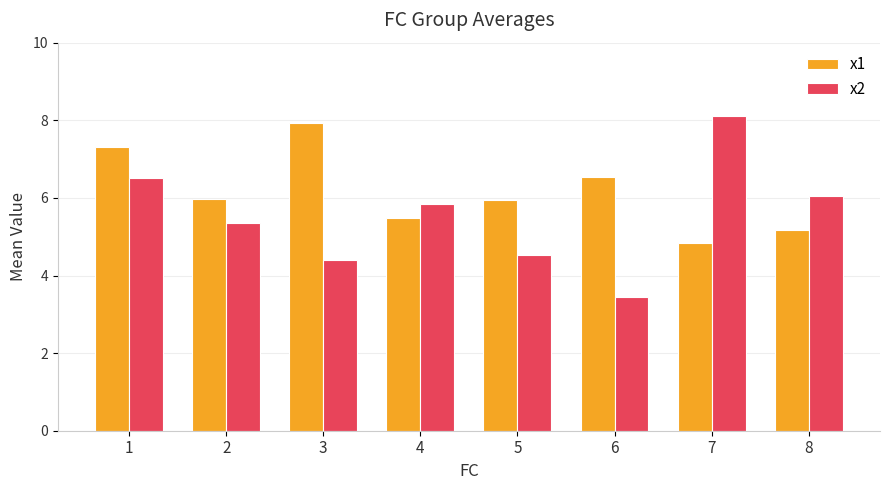

Where does the x1 series first go above 5?

1